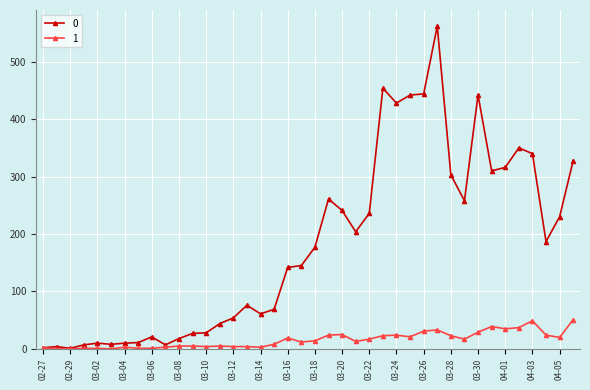

Rank the series by their average value, from lowest to highest.

1, 0